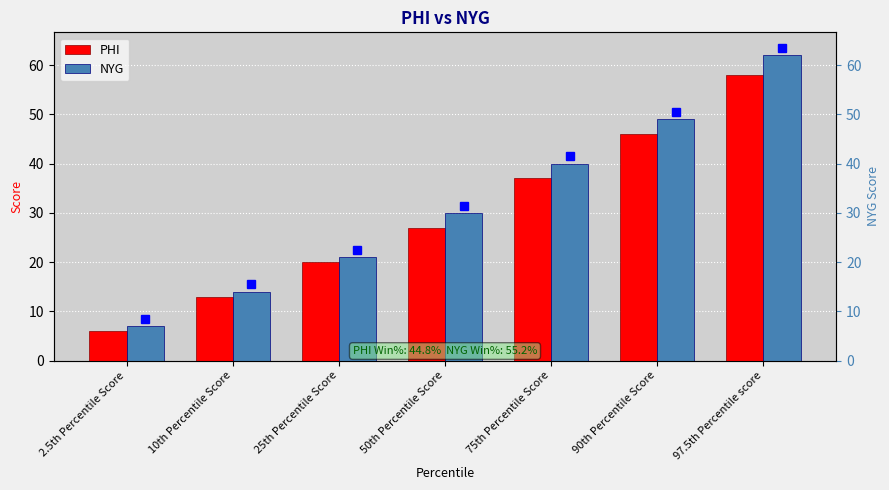

What is the difference between the highest and lowest values at 2.5th Percentile Score?

1